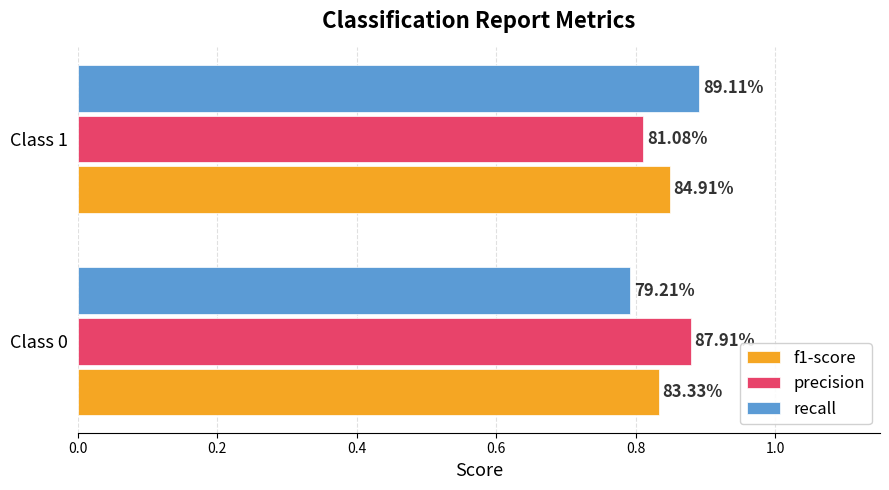

Which series has the widest spread of values?

recall